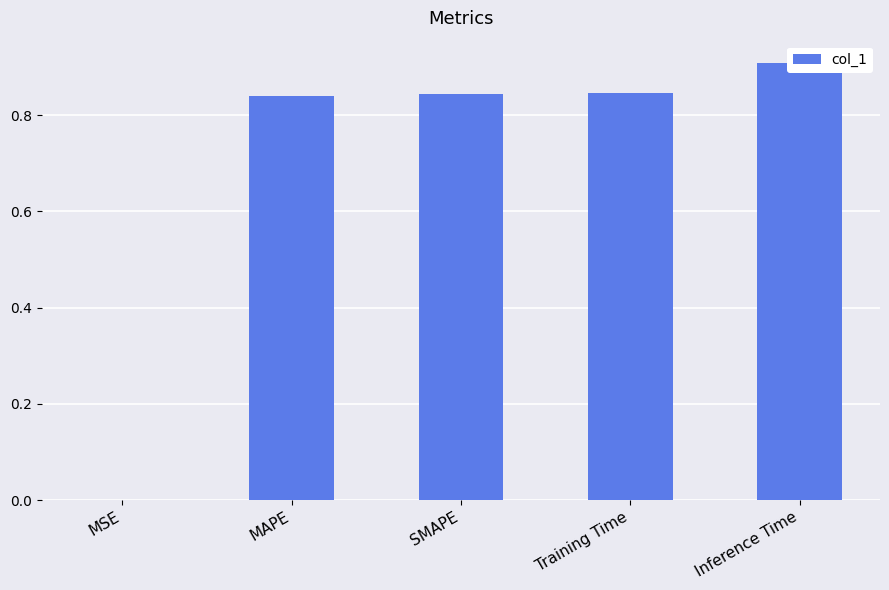

List the labels in order of value, smallest first.

MSE, MAPE, SMAPE, Training Time, Inference Time